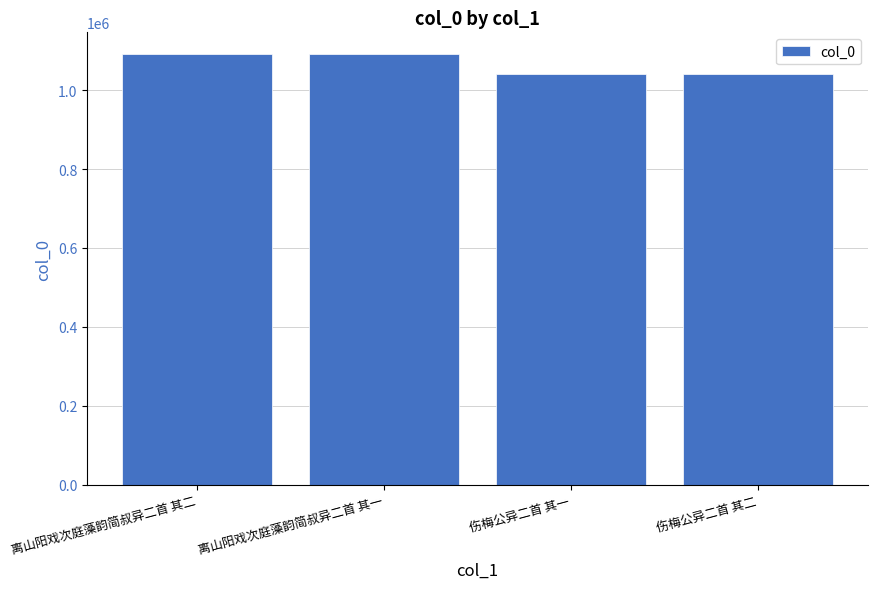

What is the maximum value shown in the chart?

1091541